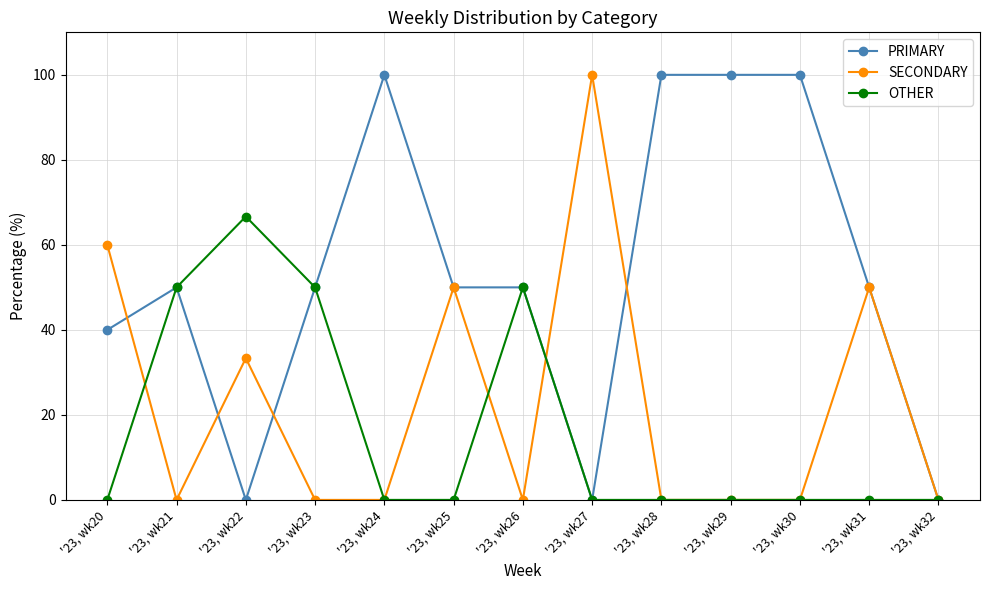

Count the number of categories in the chart.

13